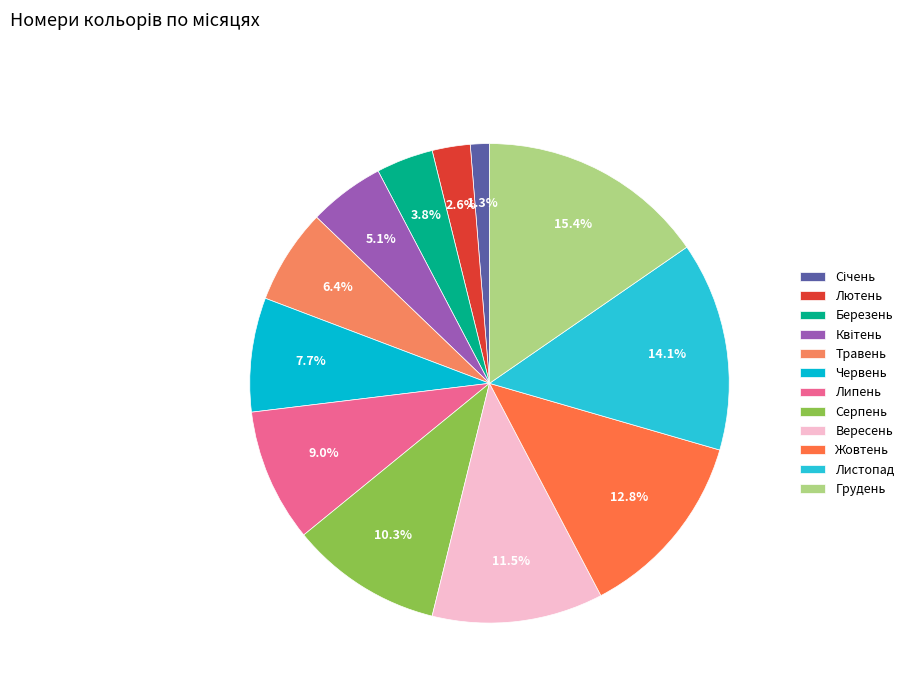

True or false: Січень accounts for 1% of the total.

True